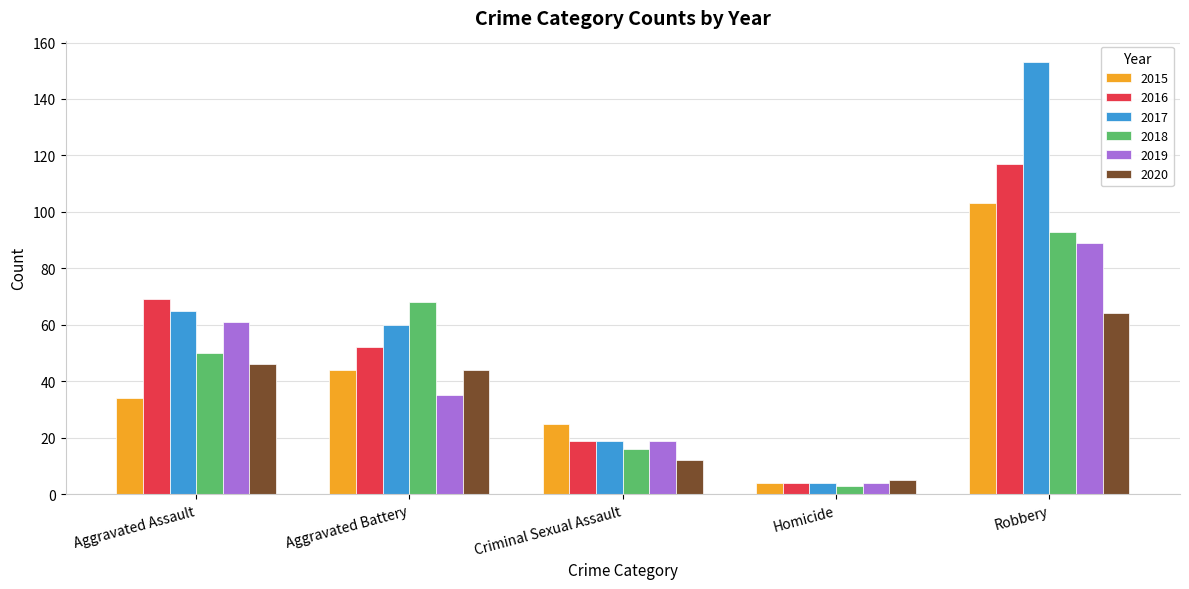

What is the smallest value displayed?

3